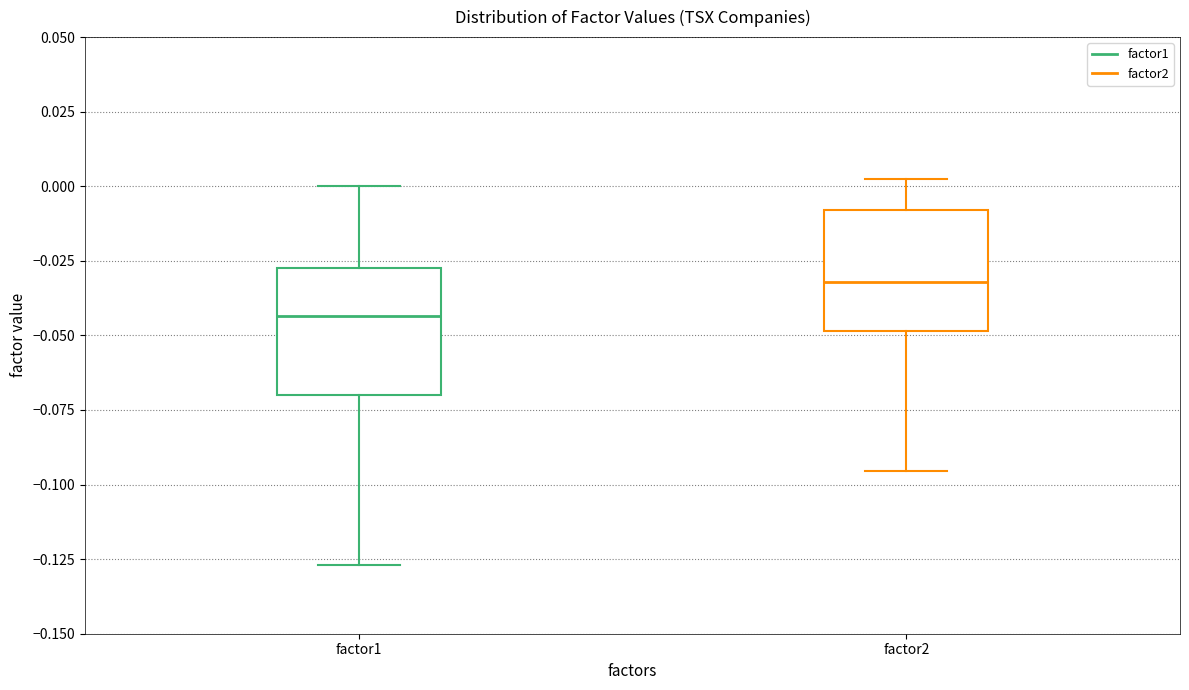

Where does the upper whisker of the box for factor1 end on the y-axis? The values are not printed on the chart, so give them approximately, as read against the axis.

0.000